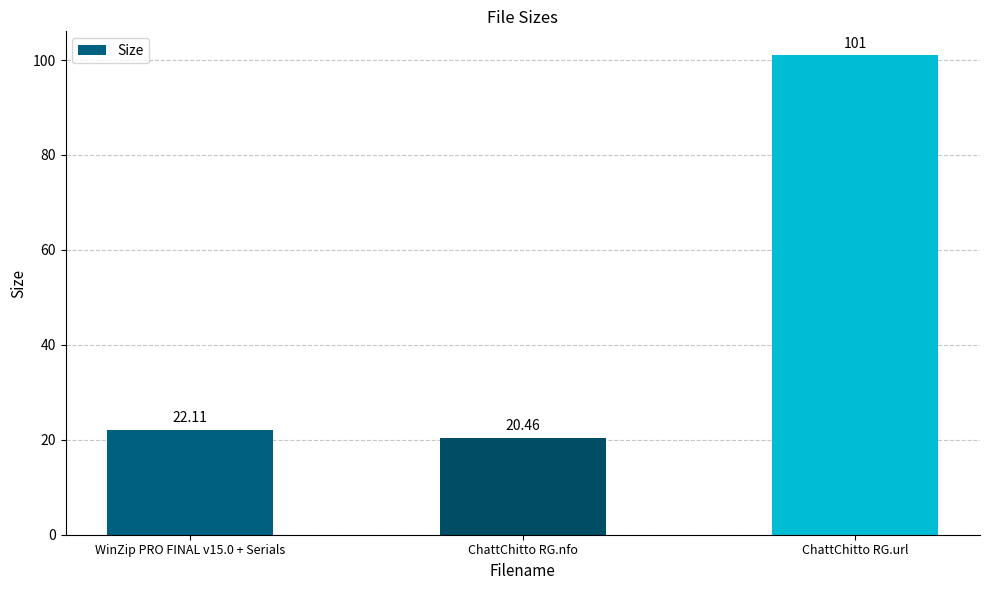

What is the change in value from WinZip PRO FINAL v15.0 + Serials to ChattChitto RG.url?

+78.9